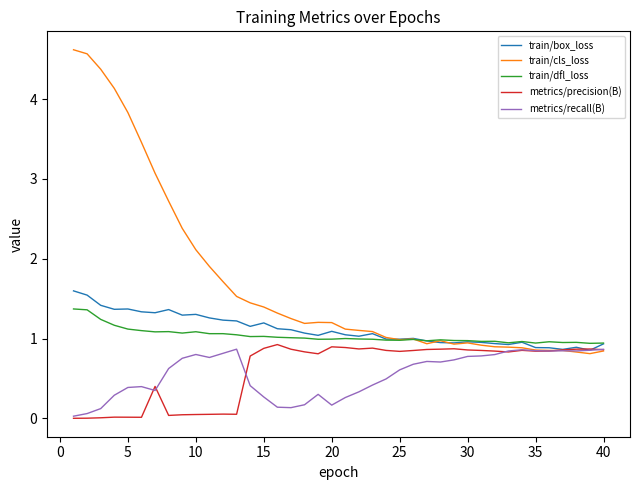

True or false: metrics/recall(B) and train/cls_loss intersect in this chart.

True